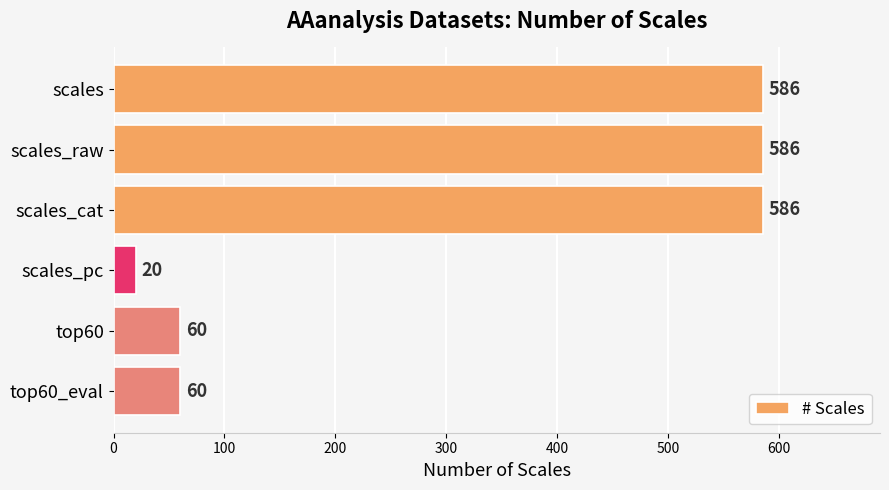

What is the change in value from scales to top60?

-526